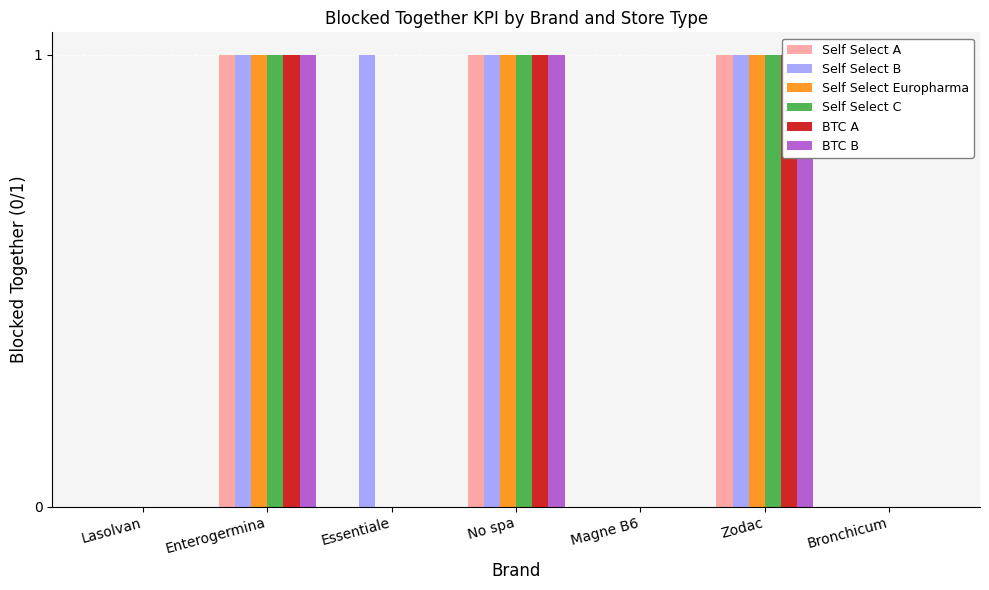

What is the total value across all series at Essentiale?

1